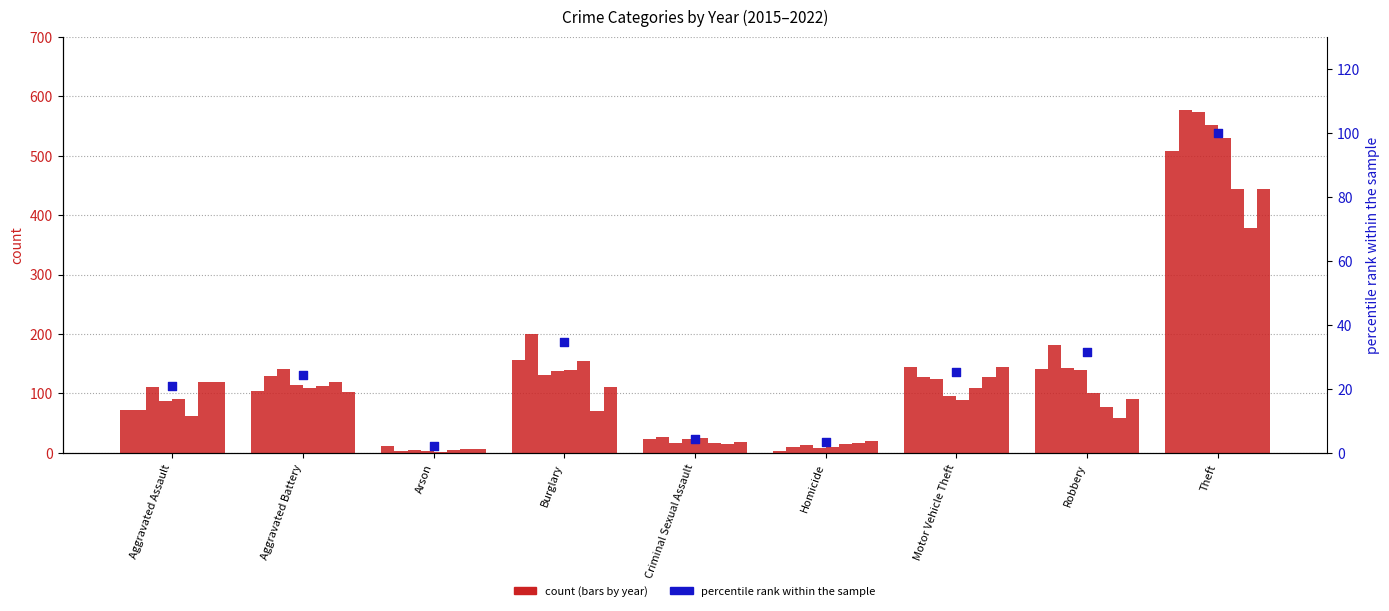

Approximately how many times larger is the value at Arson compared to Aggravated Battery?

0.1